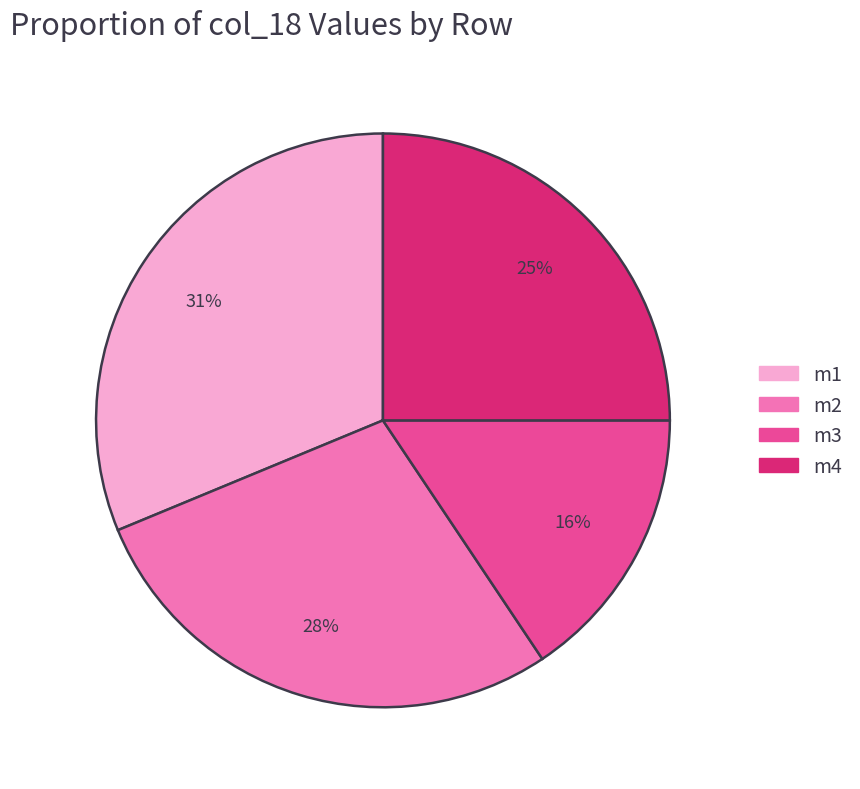

Between m2 and m4, which is larger?

m2